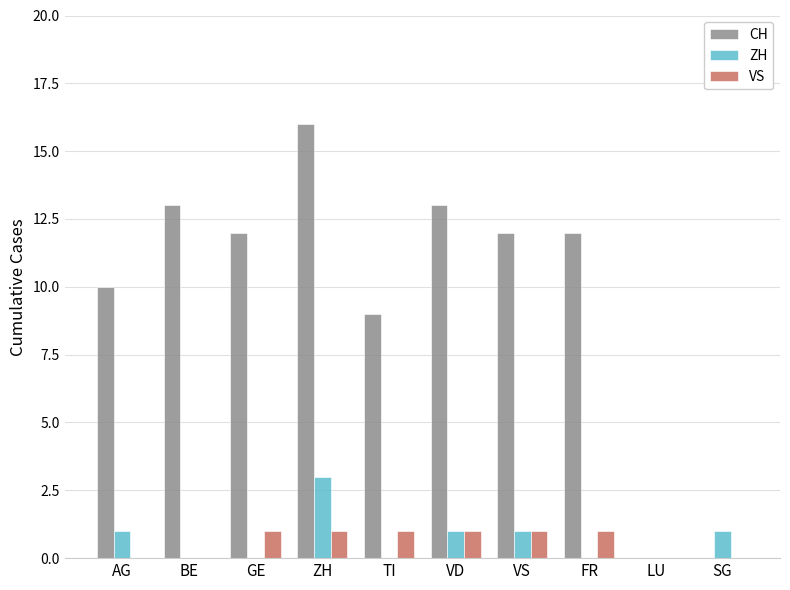

What is the difference between the CH values at LU and VD?

13